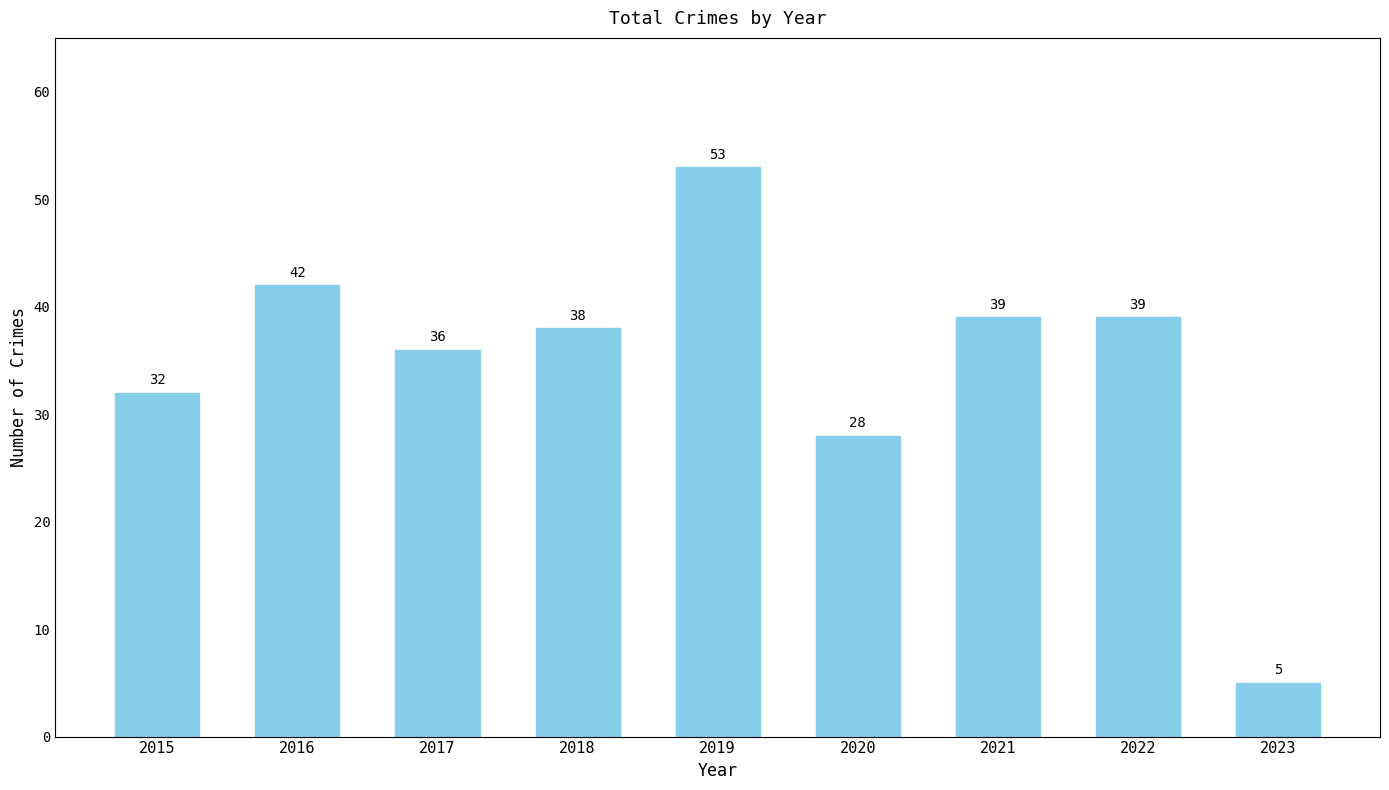

The chart shows a value of 69 at 2022. True or false?

False